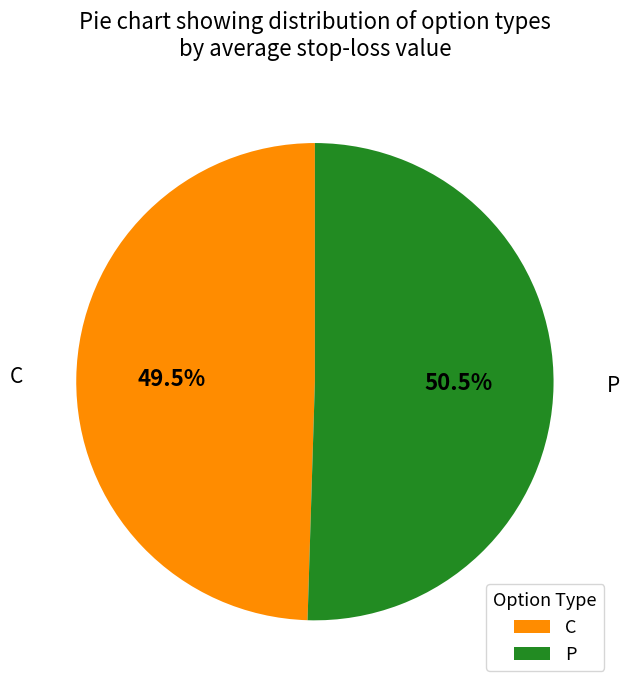

Between P and C, which is larger?

P